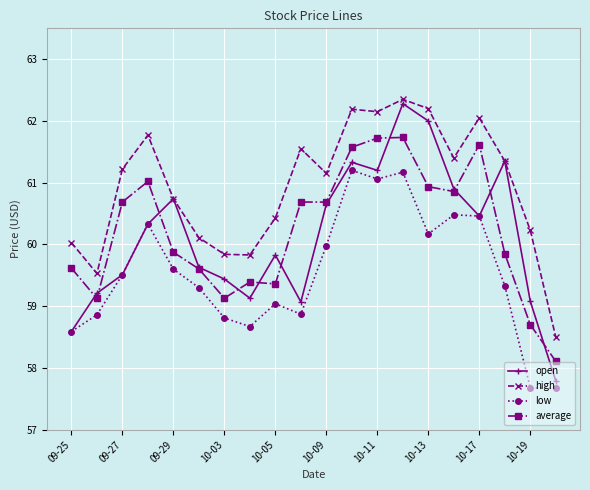

What is the value of the high point at the 20th from the left?

58.5